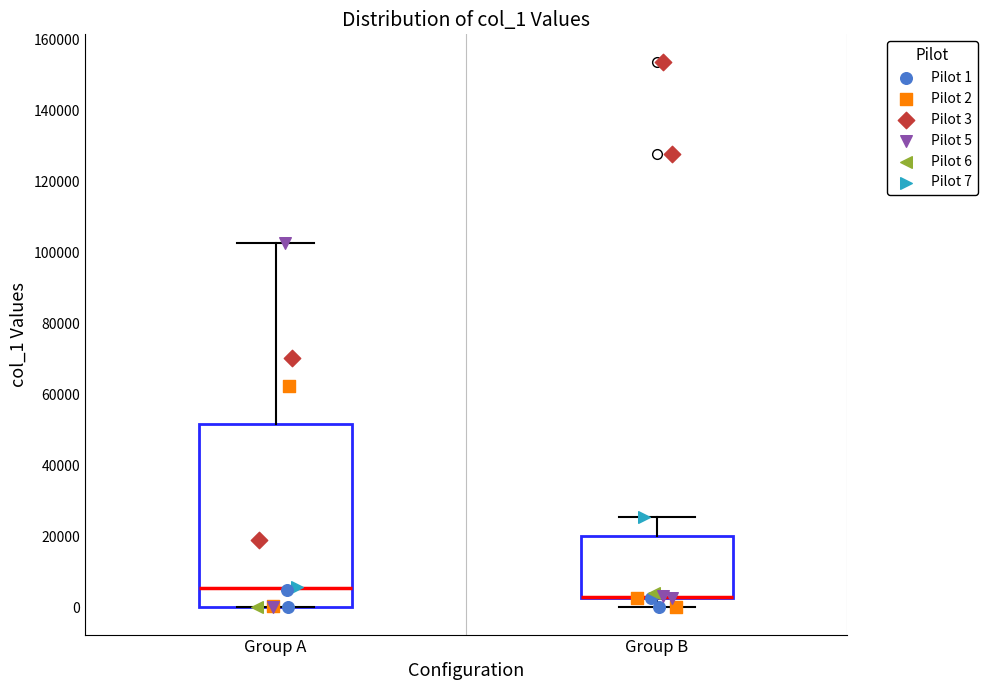

Comparing the boxes themselves (not the whiskers), which one is the tallest?

Group A